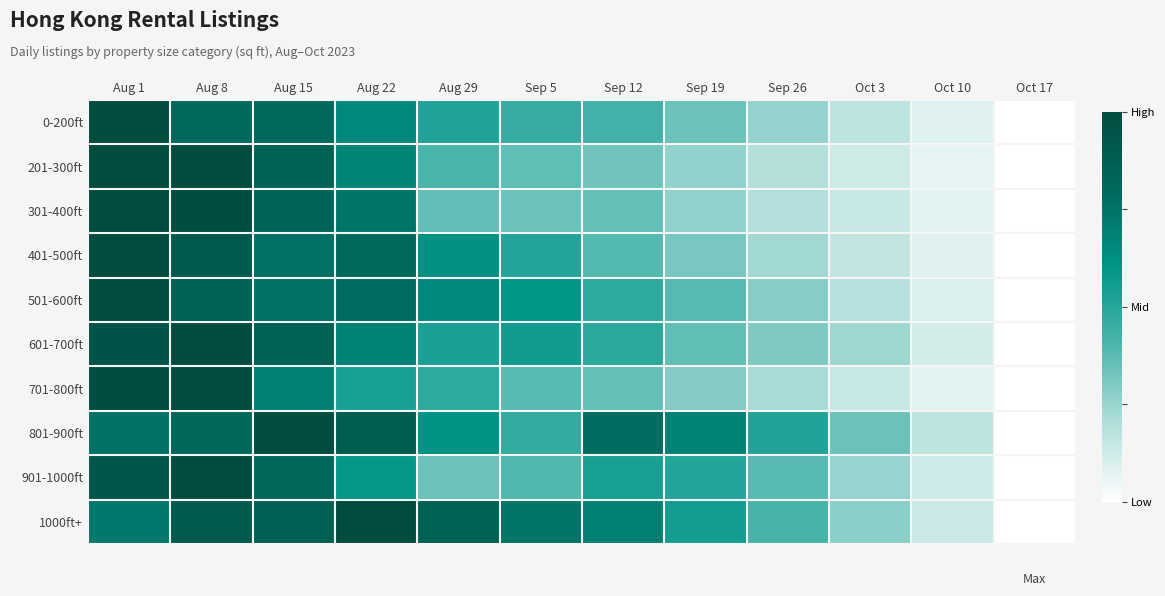

What is the maximum value shown in the chart?

1.0